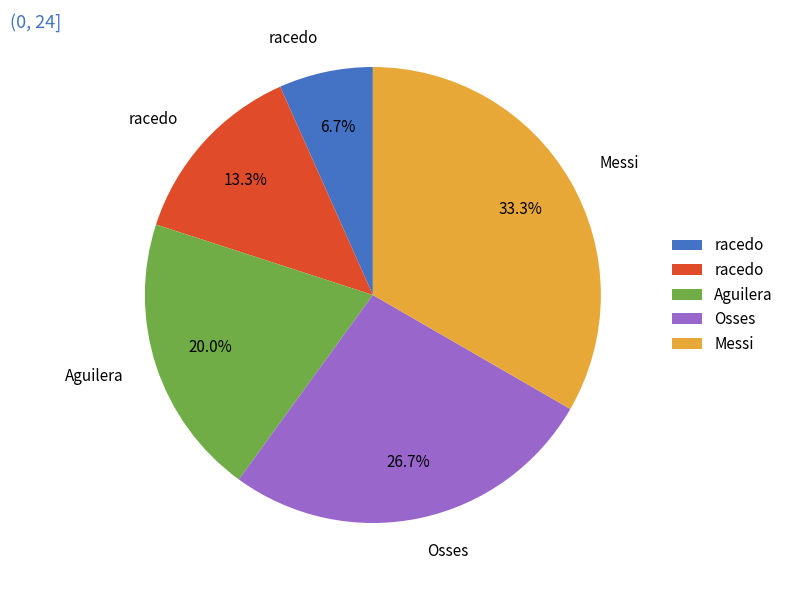

Does any single category account for the majority?

No